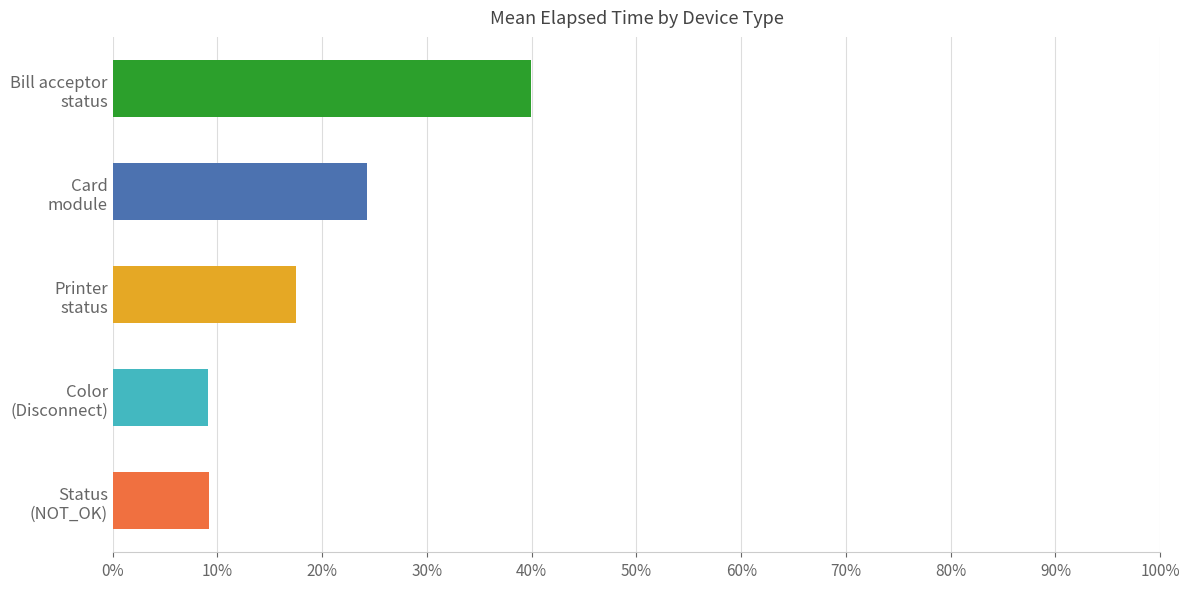

Does the chart contain any negative values?

No